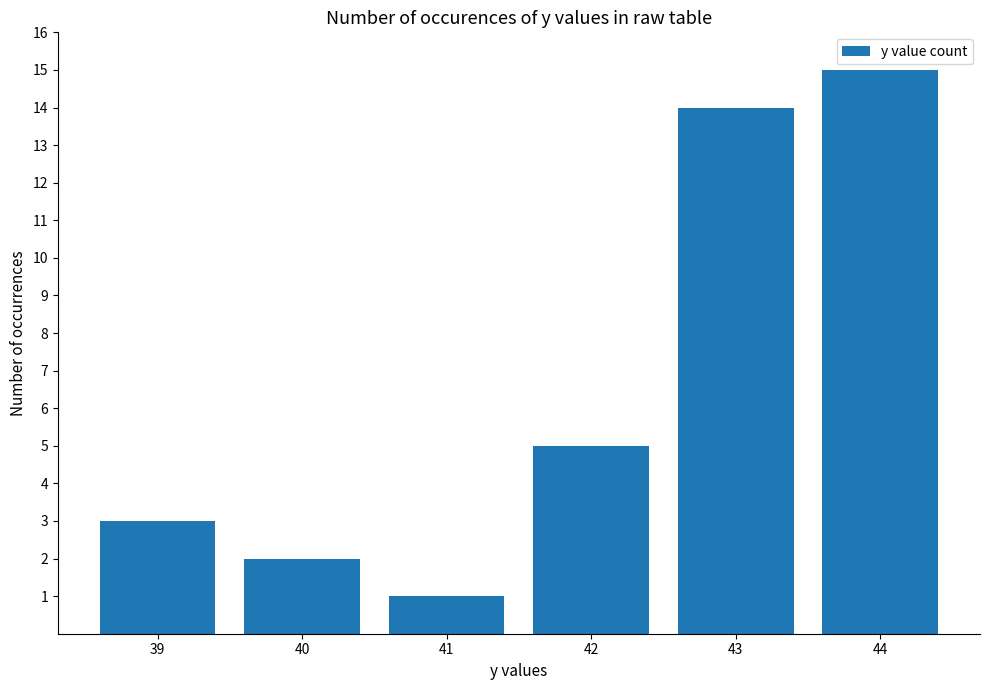

What is the maximum value shown in the chart?

15